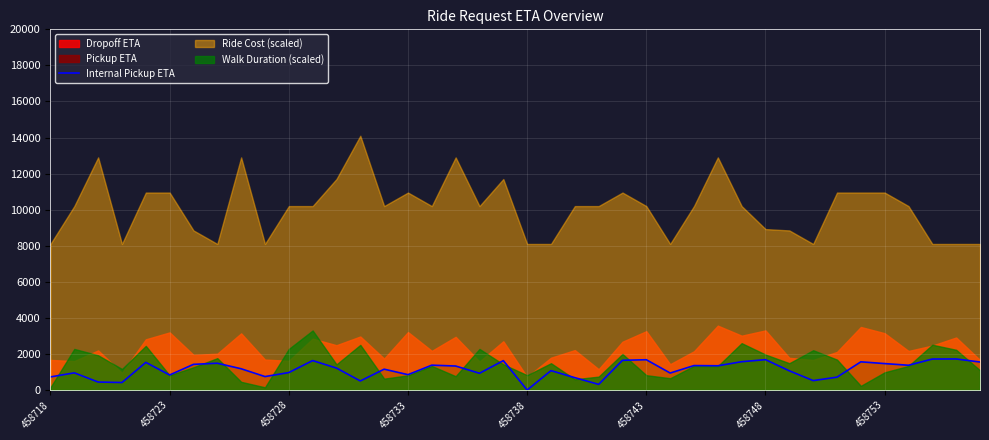

True or false: Internal Pickup ETA has a value of 2526 at 458748.

False